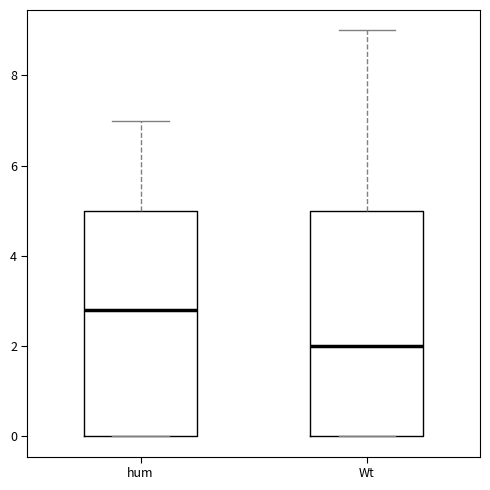

Which box has the lowest median line?

Wt